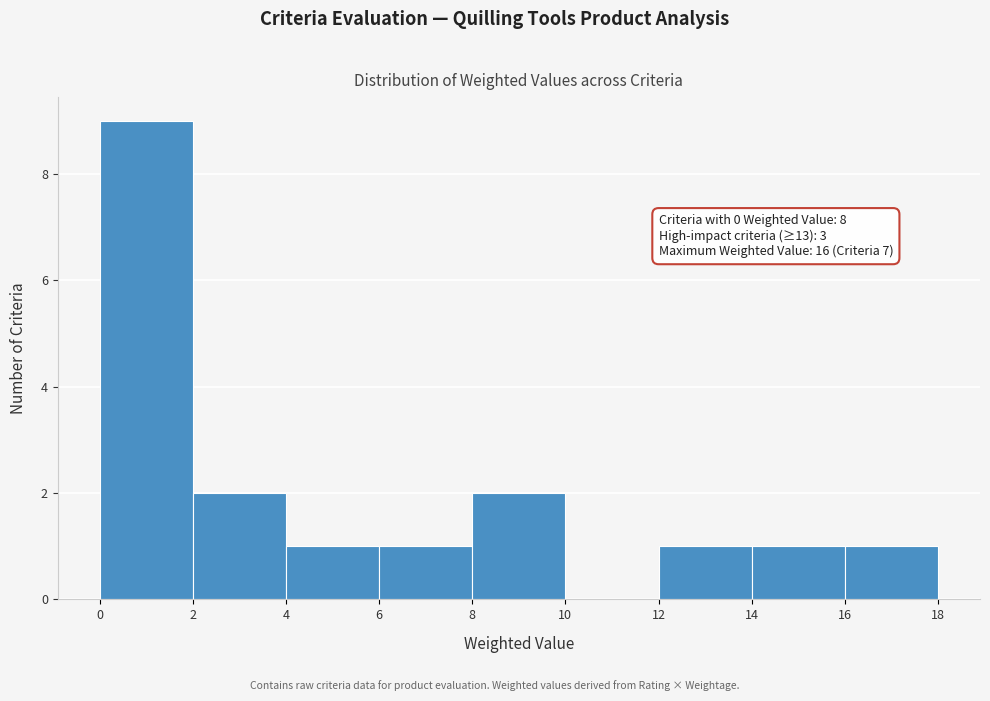

Which range on the x-axis has the tallest bar?

0 to 2